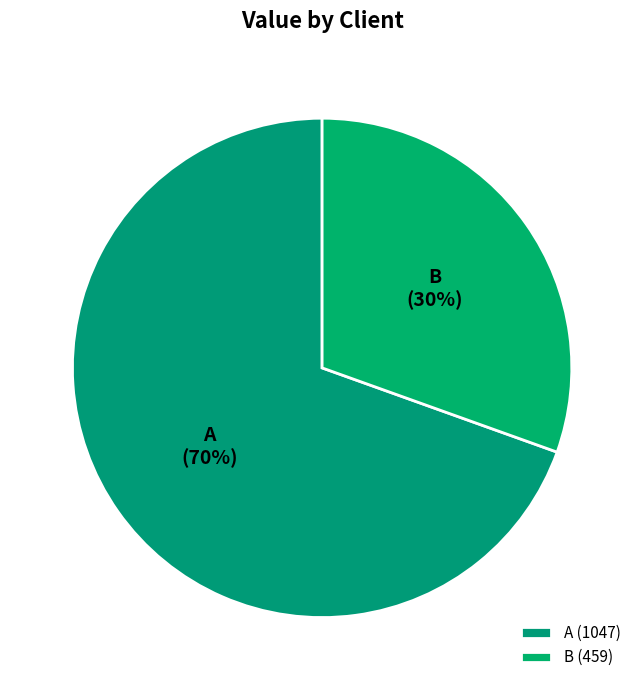

Is there any slice that represents more than half of the pie?

Yes